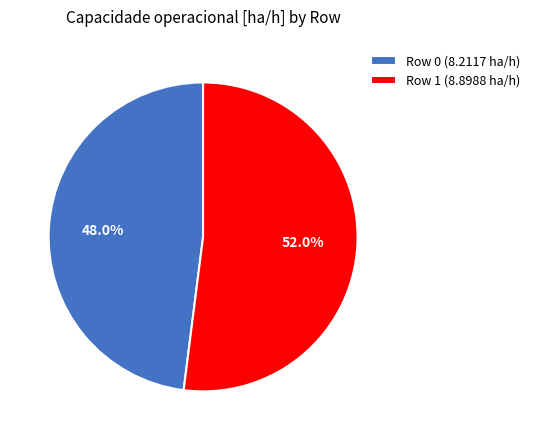

To the nearest percent, what is the difference between the largest and smallest slice percentages?

4%